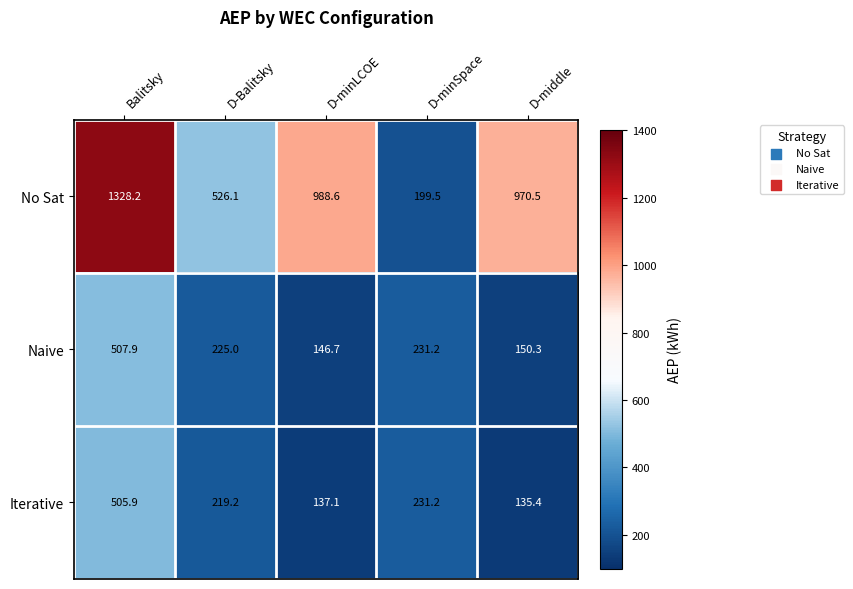

Is it true that No Sat equals 988.6 at D-minLCOE?

True